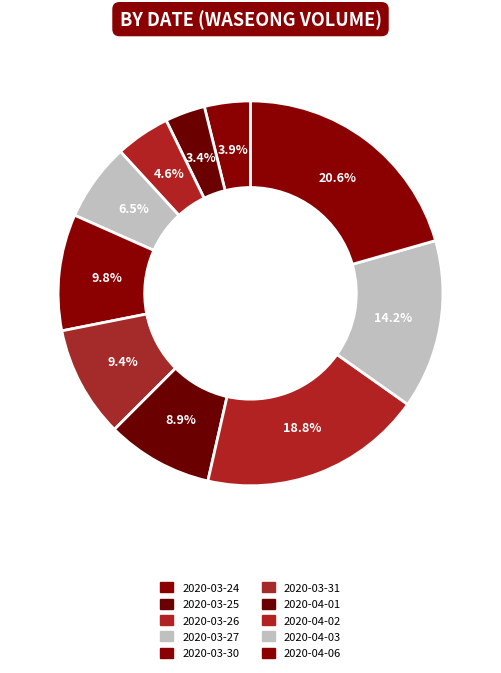

Is it true that 2020-04-01 is 1% of the pie?

False